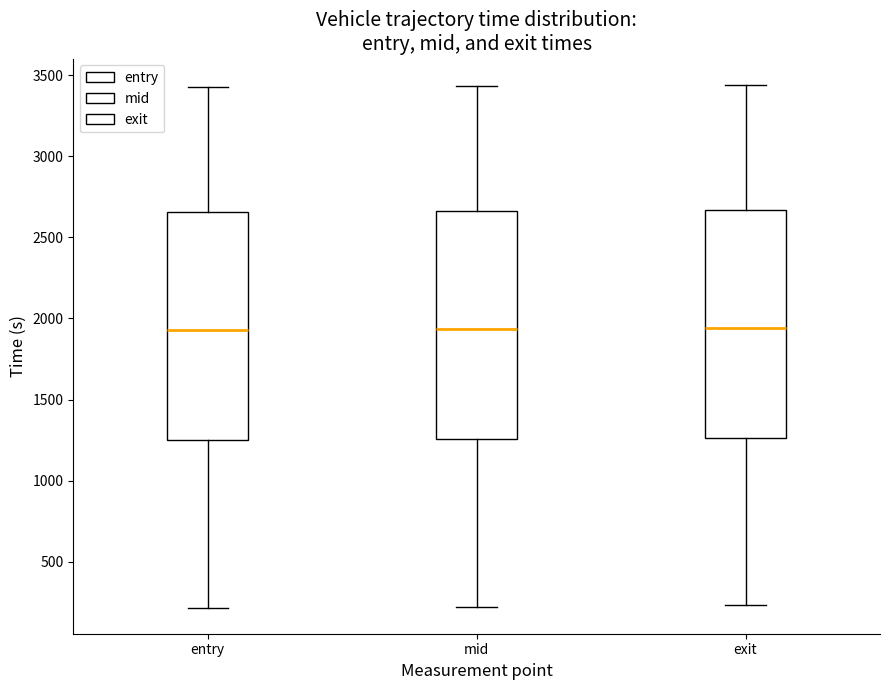

Reading left to right, read every box against the y-axis: the position of its median line, the range the box covers, and the ends of its whiskers. The values are not printed on the chart, so give them approximately, as read against the axis.

entry: median 1950, box 1250 to 2650, whiskers 200 to 3400
mid: median 1950, box 1250 to 2650, whiskers 200 to 3450
exit: median 1950, box 1250 to 2650, whiskers 250 to 3450